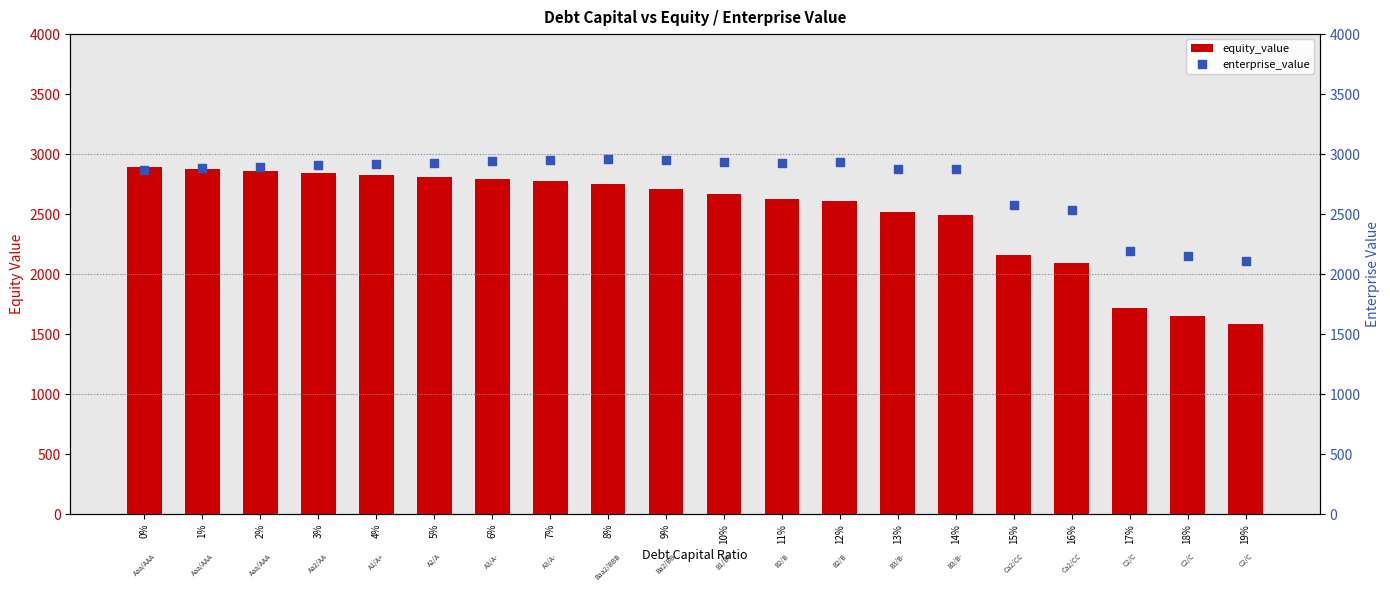

Is the value of enterprise_value at 0% greater than the value of equity_value at 2%?

Yes